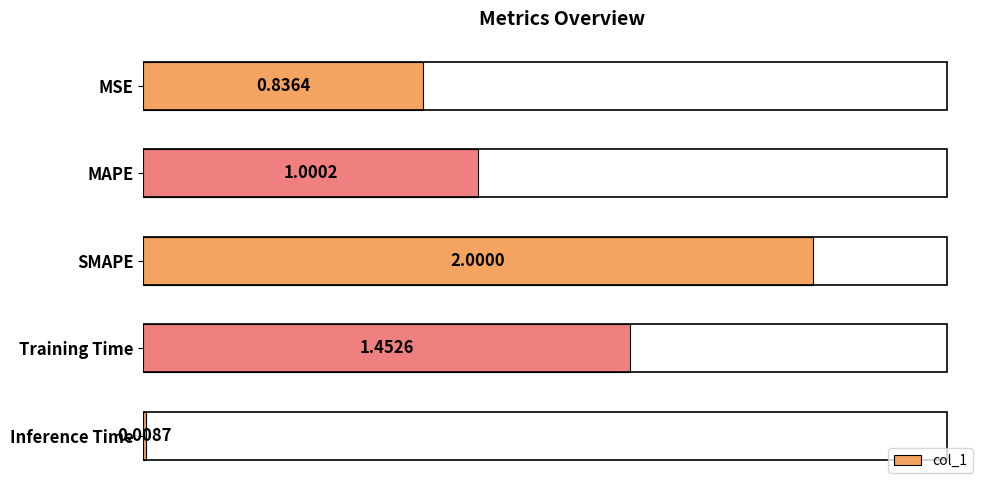

What is the label of the 2nd bar from the bottom?

Training Time